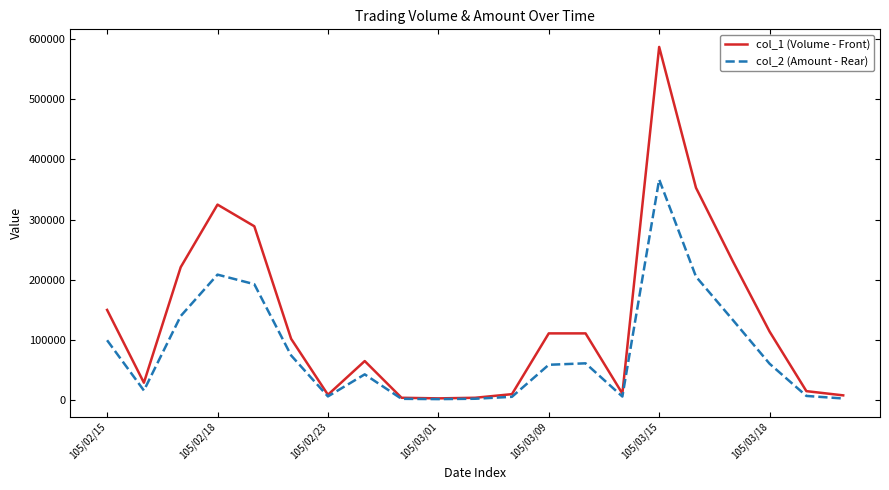

What is the maximum value shown in the chart?

587000